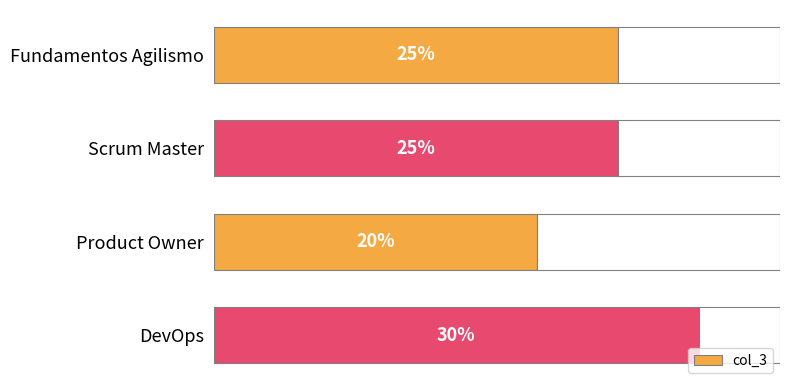

Does the chart contain any negative values?

No